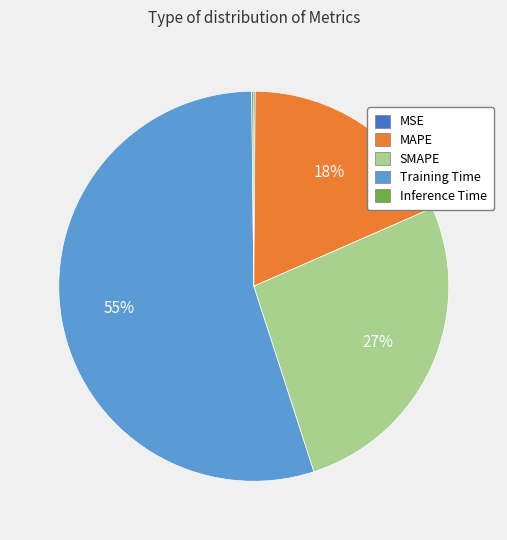

Do SMAPE and Training Time together represent more than half of the pie?

Yes